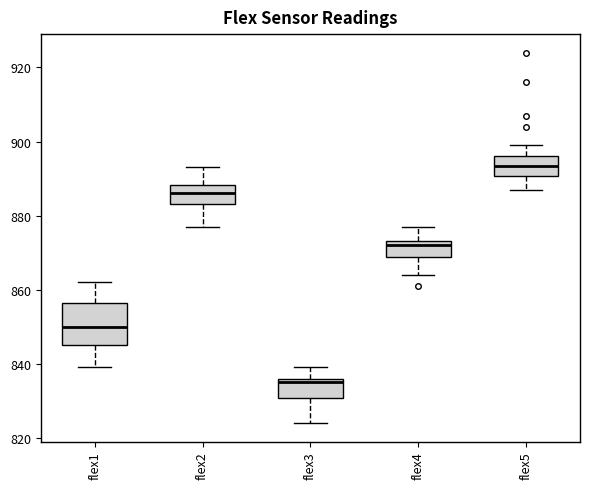

Where does the upper whisker of the box for flex3 end on the y-axis? The values are not printed on the chart, so give them approximately, as read against the axis.

840